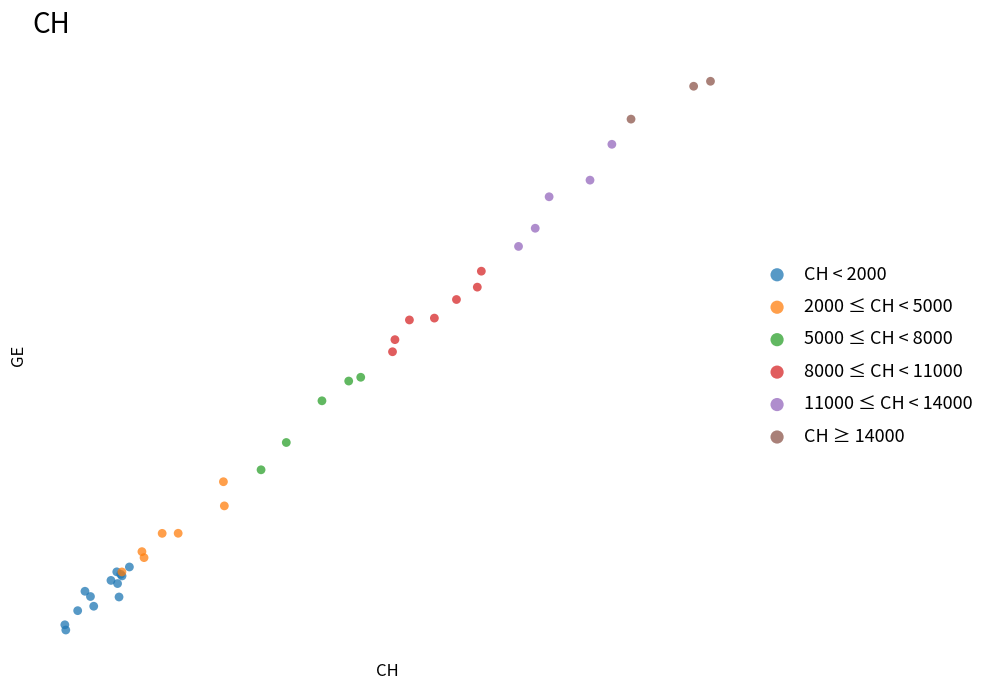

Which series reaches the minimum Y coordinate?

CH < 2000